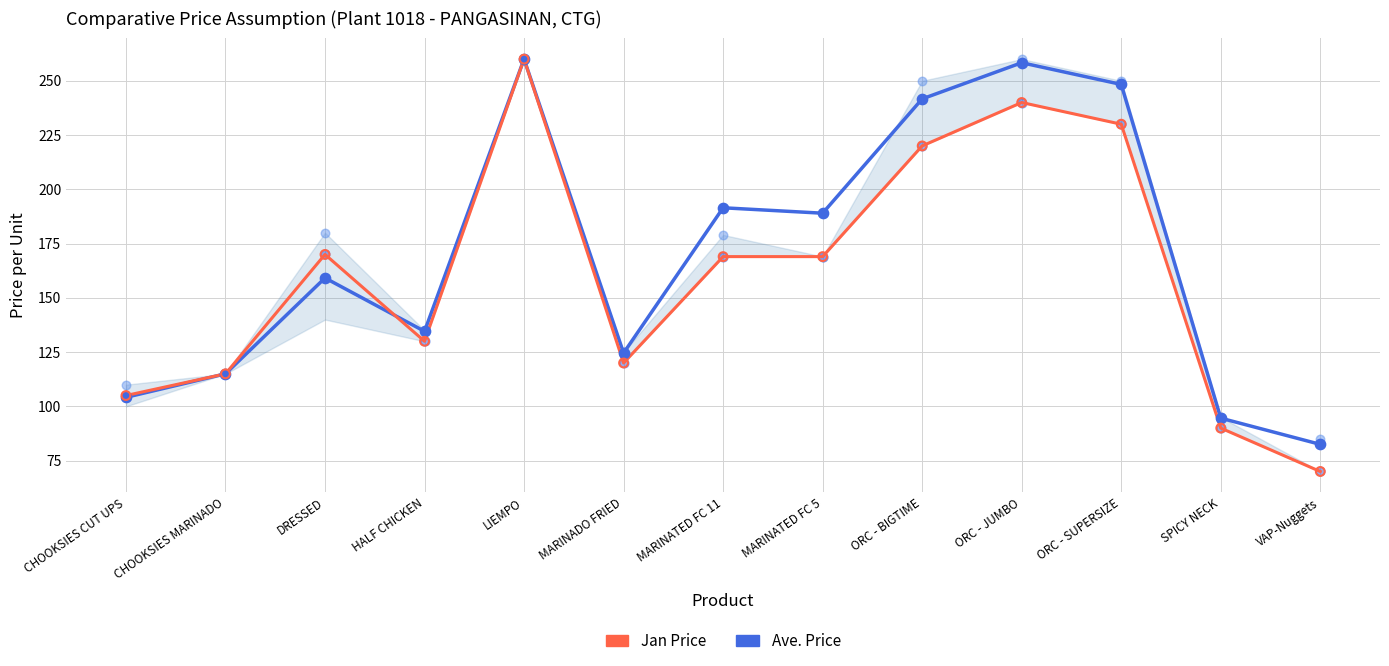

At which category is the sum across all series the highest?

LIEMPO